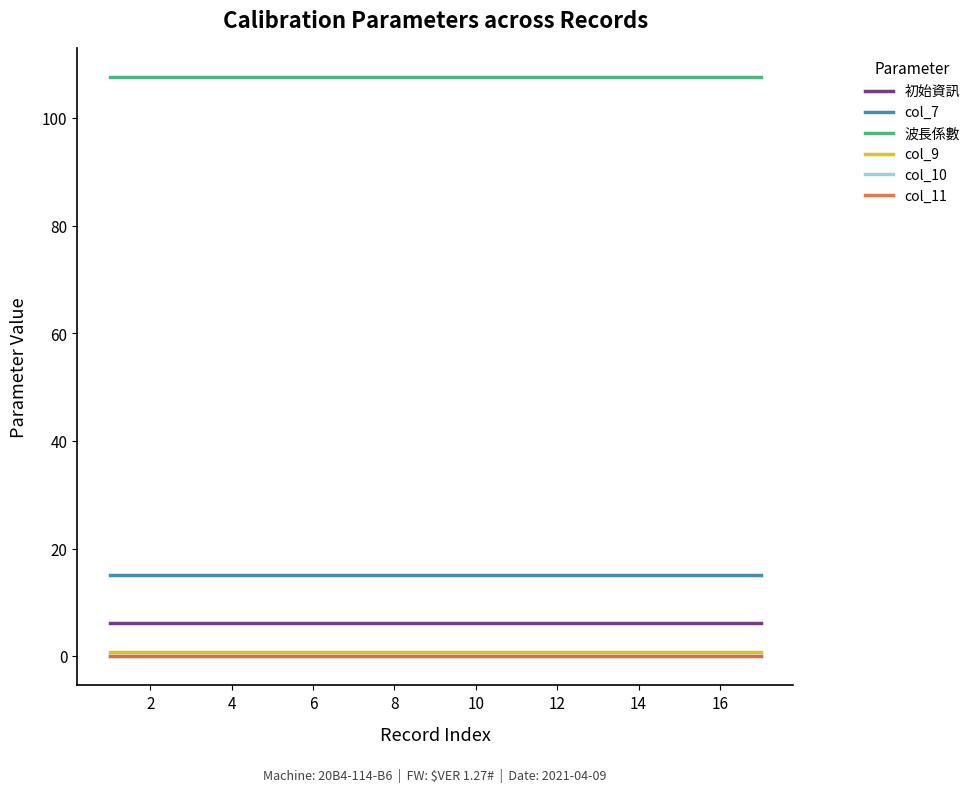

What is the greatest value displayed?

107.6